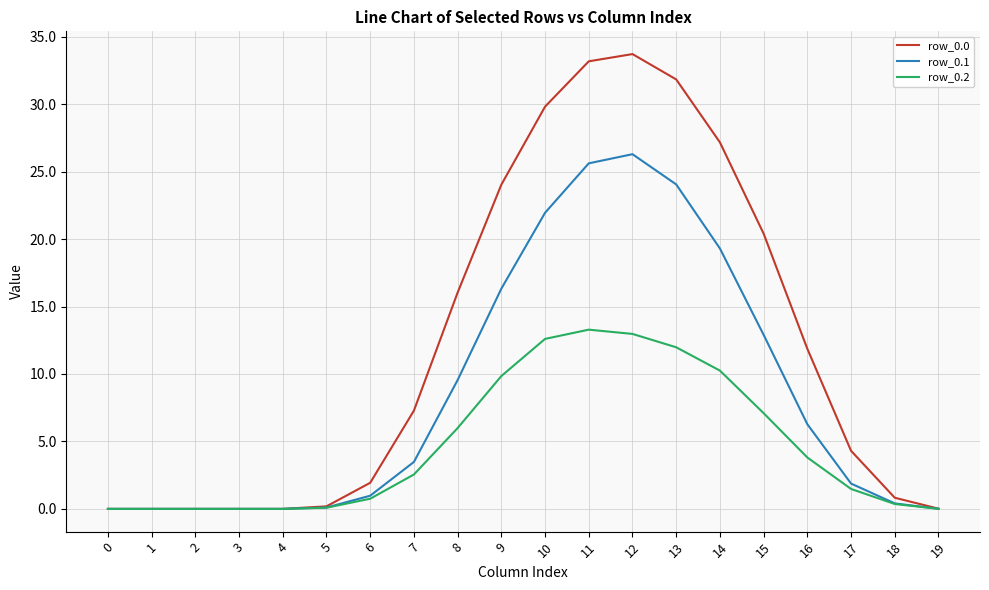

Is the value of row_0.2 at 17 greater than the value of row_0.1 at 5?

Yes